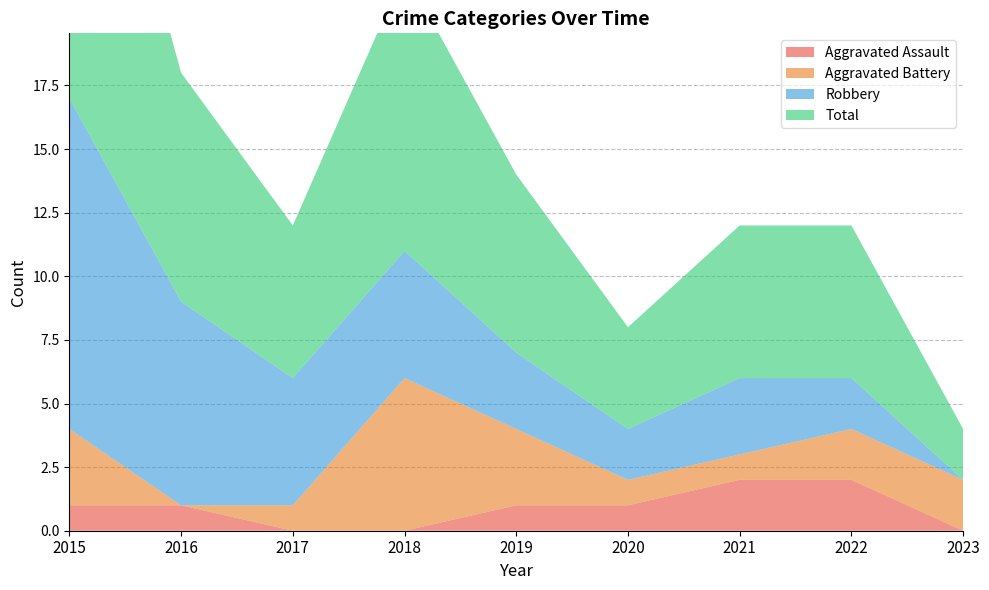

Reading left to right, what are all the values shown in this chart?

Aggravated Assault: 2015=1	2016=1	2017=0	2018=0	2019=1	2020=1	2021=2	2022=2	2023=0
Aggravated Battery: 2015=3	2016=0	2017=1	2018=6	2019=3	2020=1	2021=1	2022=2	2023=2
Robbery: 2015=13	2016=8	2017=5	2018=5	2019=3	2020=2	2021=3	2022=2	2023=0
Total: 2015=17	2016=9	2017=6	2018=11	2019=7	2020=4	2021=6	2022=6	2023=2